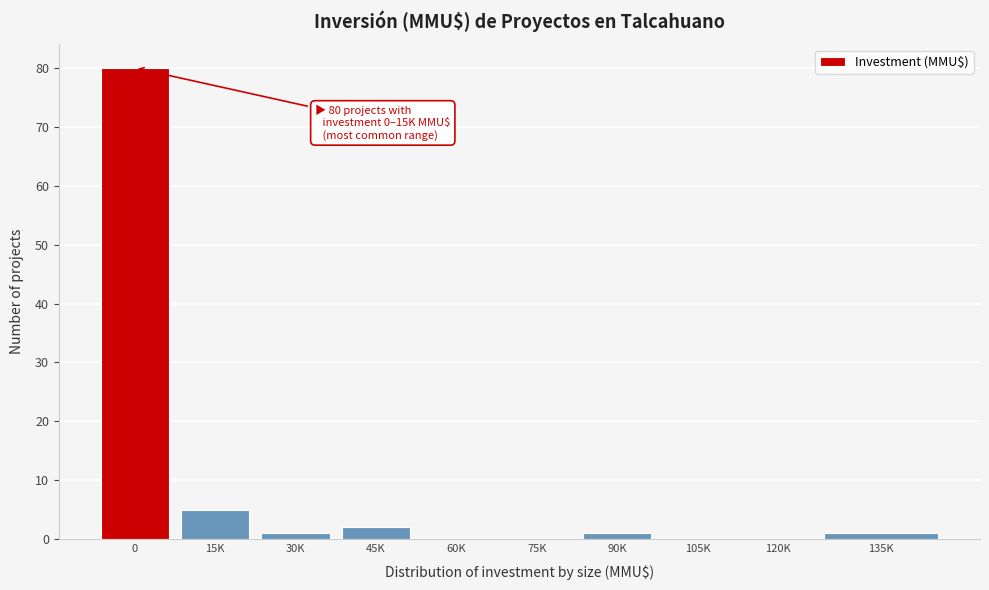

Reading right to left, what are all the values shown in this chart?

135K=1	120K=0	105K=0	90K=1	75K=0	60K=0	45K=2	30K=1	15K=5	0=80